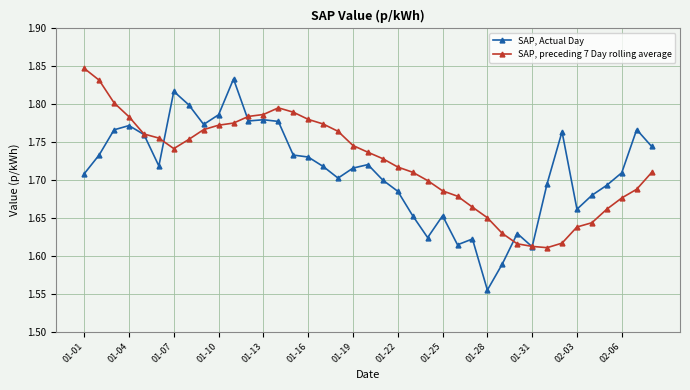

How many SAP, preceding 7 Day rolling average values are between 1 and 2?

39